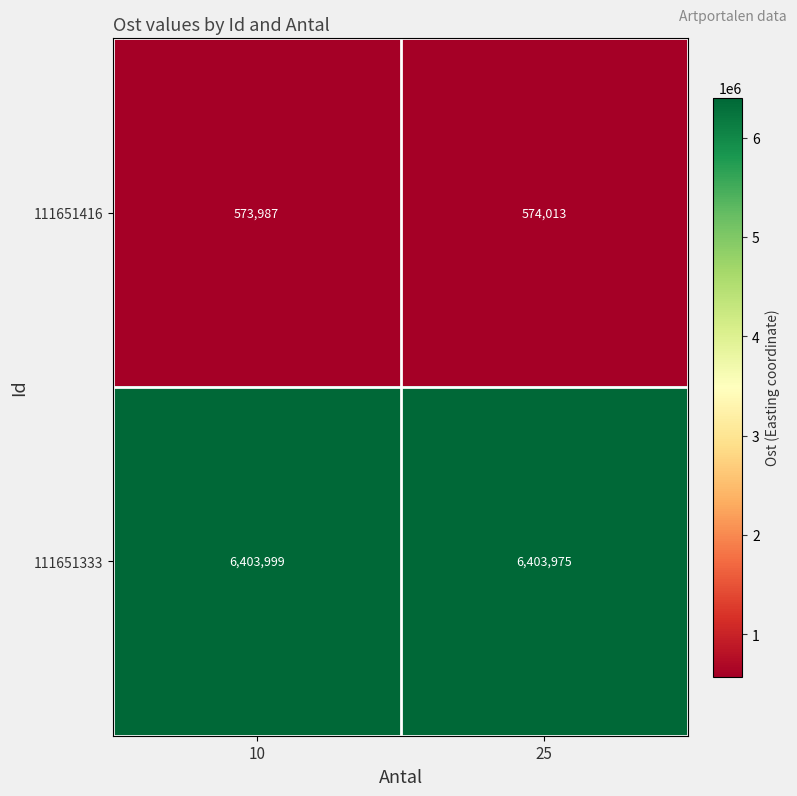

Which category has the highest value across all series?

10